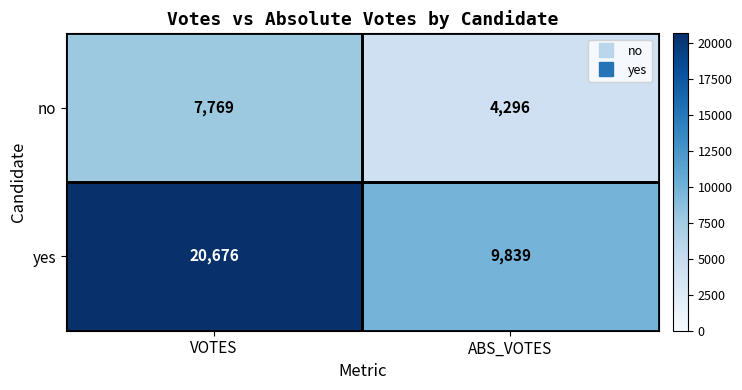

Between VOTES and ABS_VOTES, which series saw the biggest shift?

yes